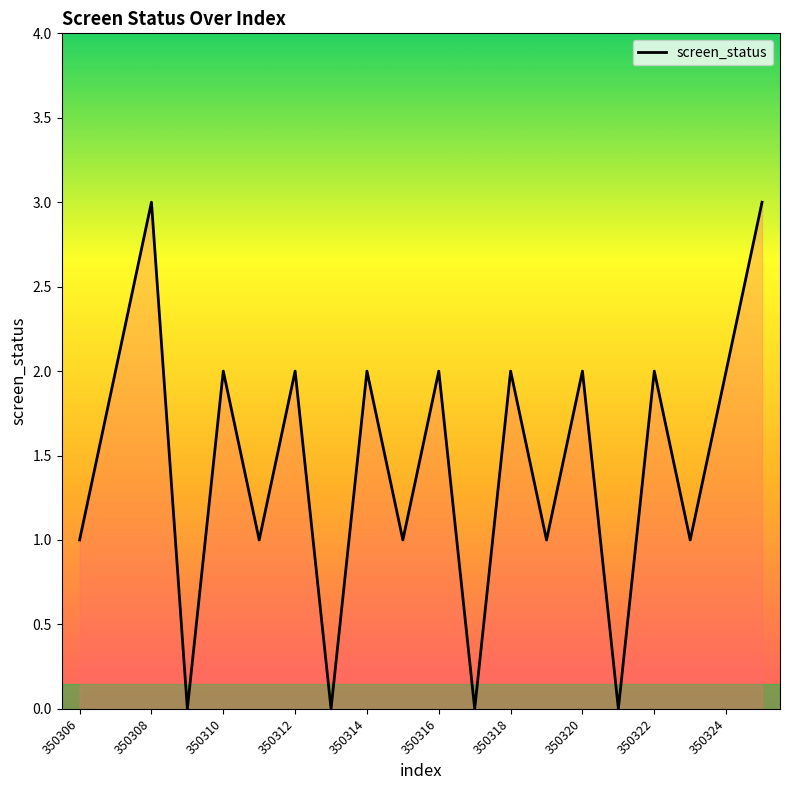

True or false: the data has more than 0 interior local peaks.

True